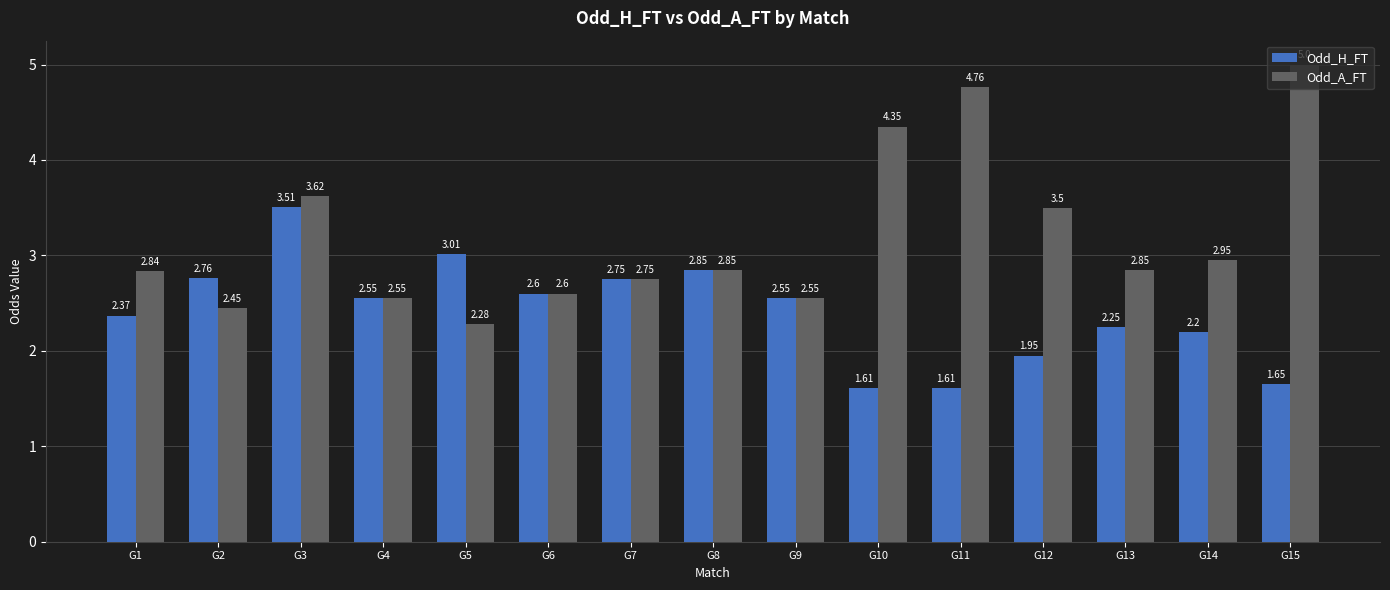

The Odd_A_FT series shows 3.9 at G5. True or false?

False